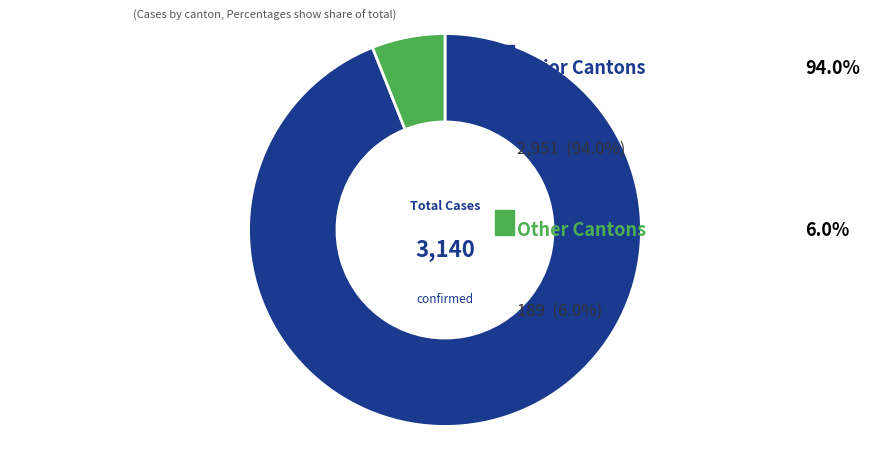

How many slices are in this pie chart?

2